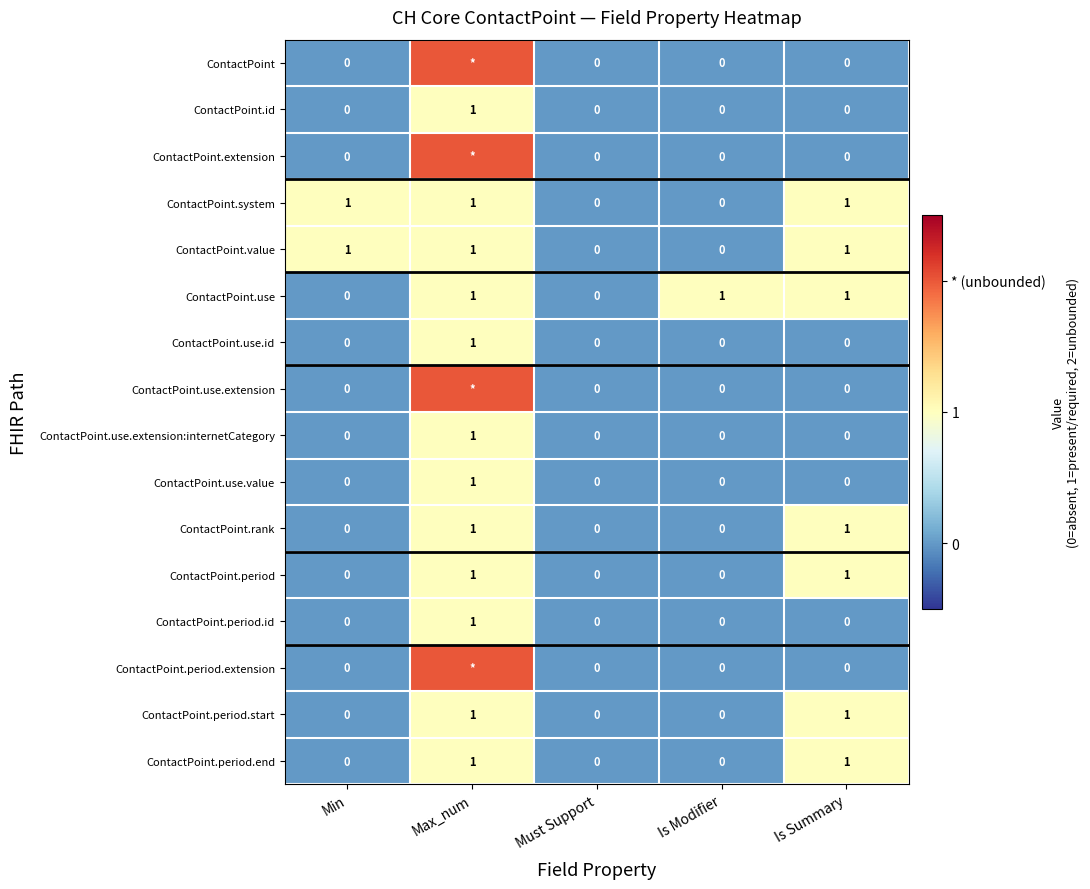

At which category does the chart reach its peak across all series?

Max_num